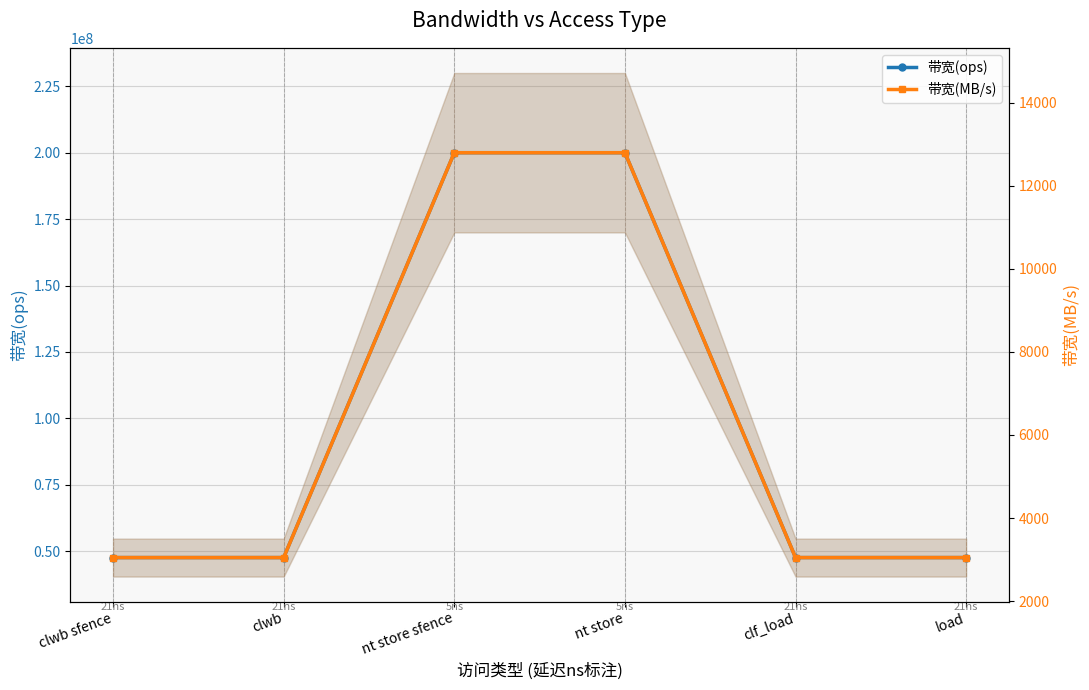

The 带宽(MB/s) series shows 4722 at load. True or false?

False